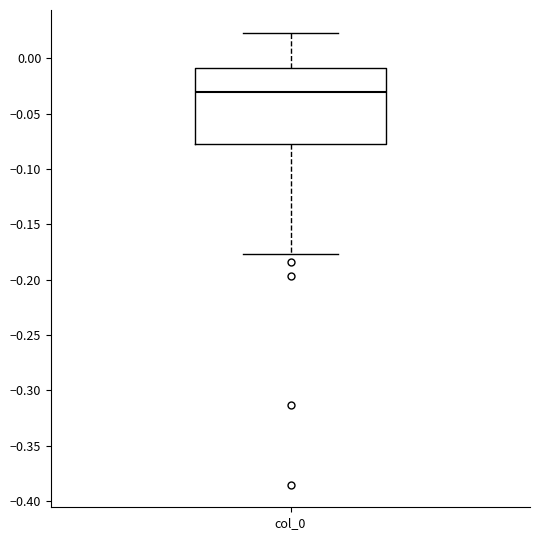

Where does the median line of the box for col_0 sit on the y-axis? The values are not printed on the chart, so give them approximately, as read against the axis.

-0.030